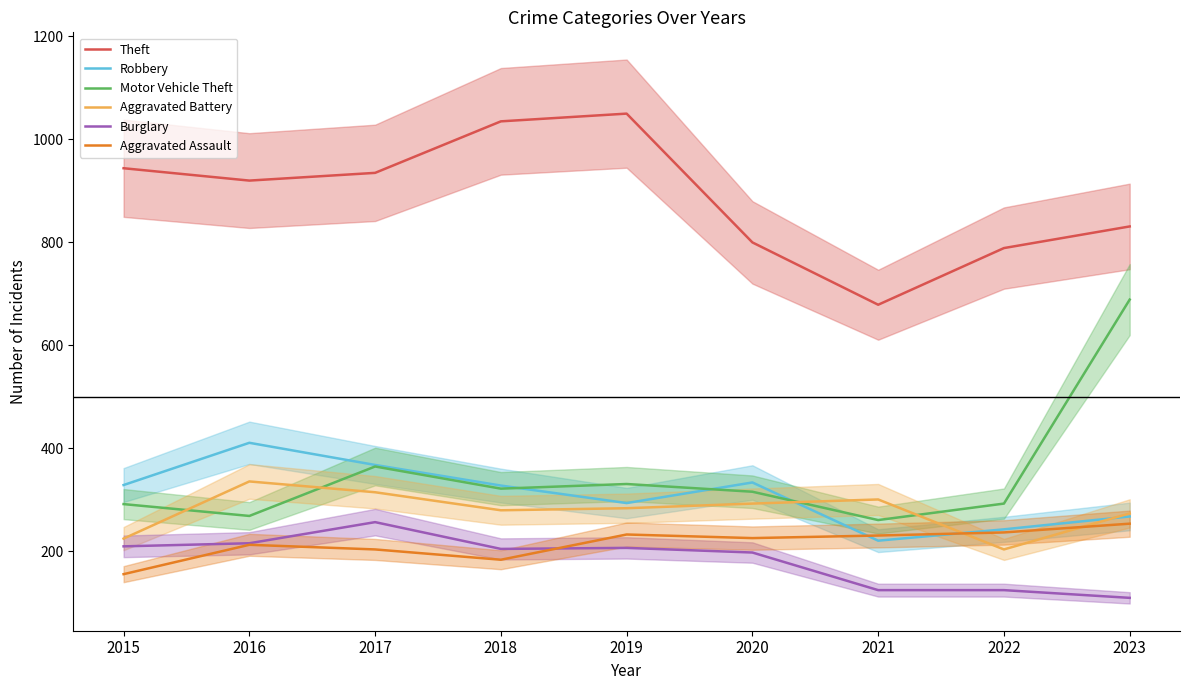

True or false: Aggravated Battery has a value of 315 at 2017.

True